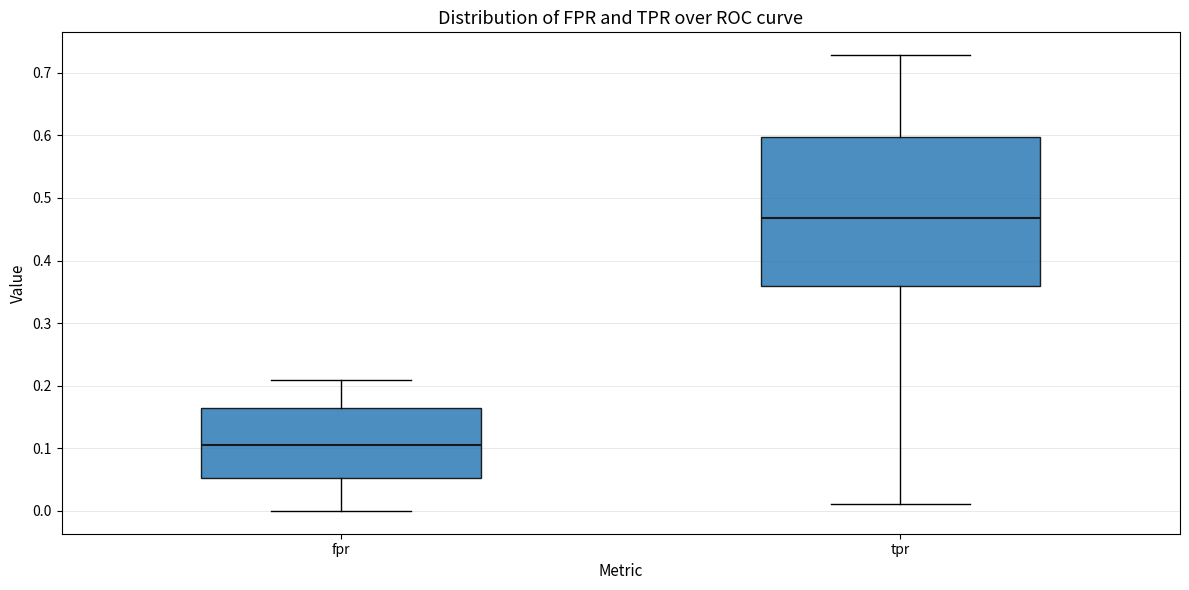

Reading left to right, transcribe this box plot: for each box, give where its median line is, the range the box spans, and where its two whiskers end, as read against the y-axis. The values are not printed on the chart, so give them approximately, as read against the axis.

fpr: median 0.10, box 0.05 to 0.16, whiskers 0.00 to 0.21
tpr: median 0.47, box 0.36 to 0.60, whiskers 0.01 to 0.73